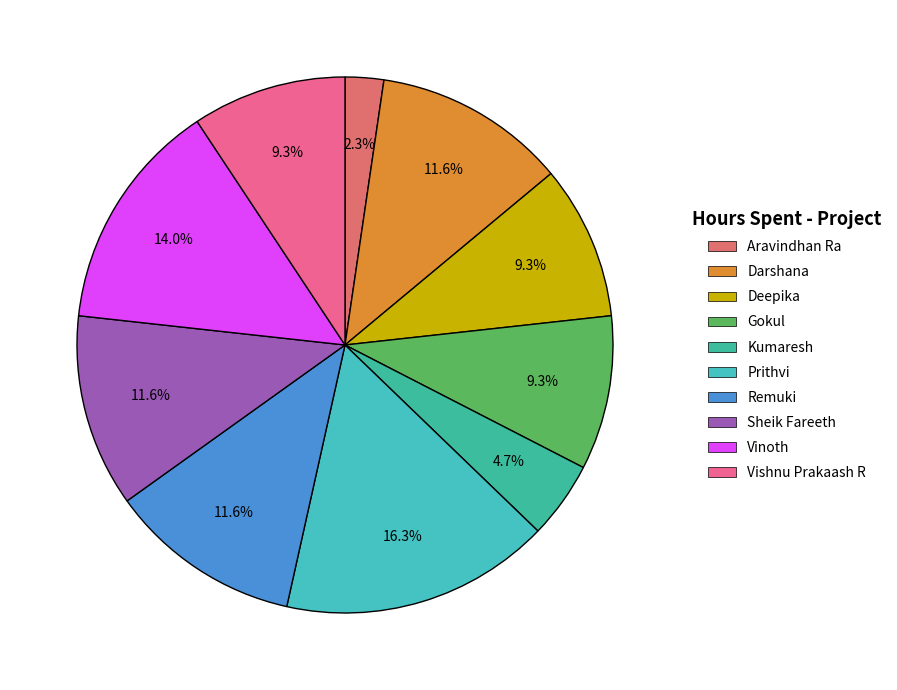

Which has a higher value, Vishnu Prakaash R or Darshana?

Darshana